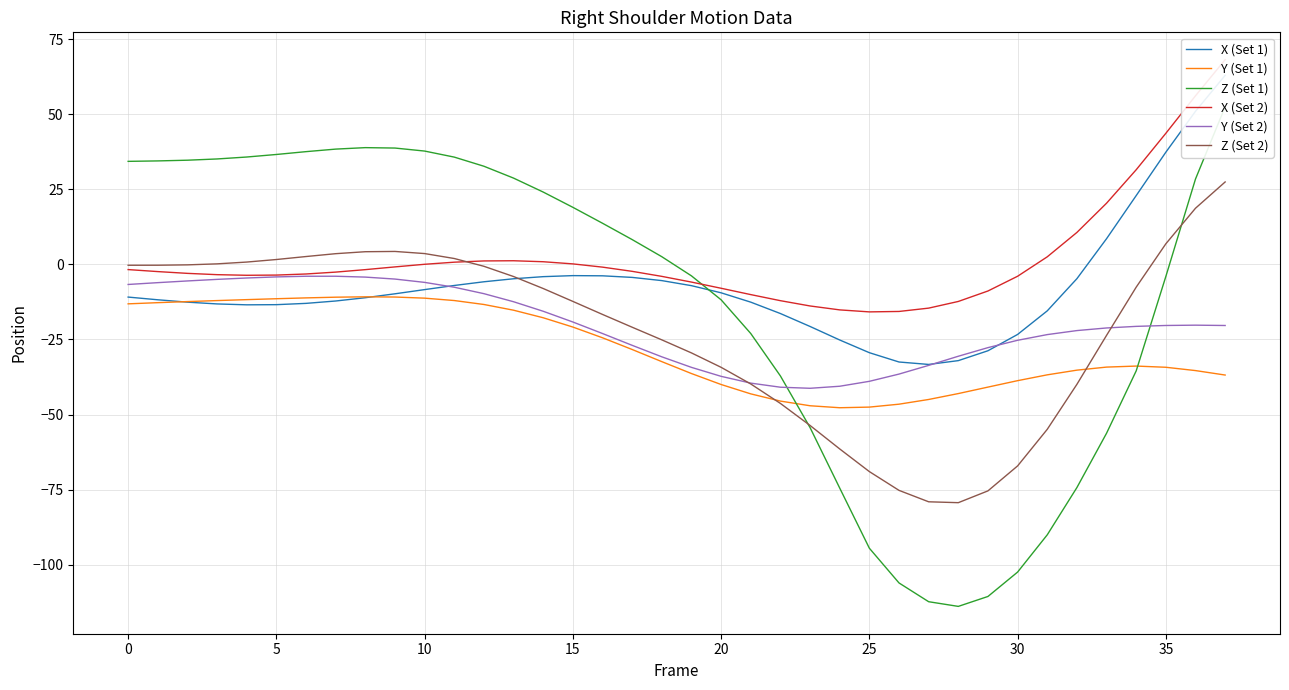

What is the difference between the maximum and second lowest values in the Z (Set 2) series?

106.5